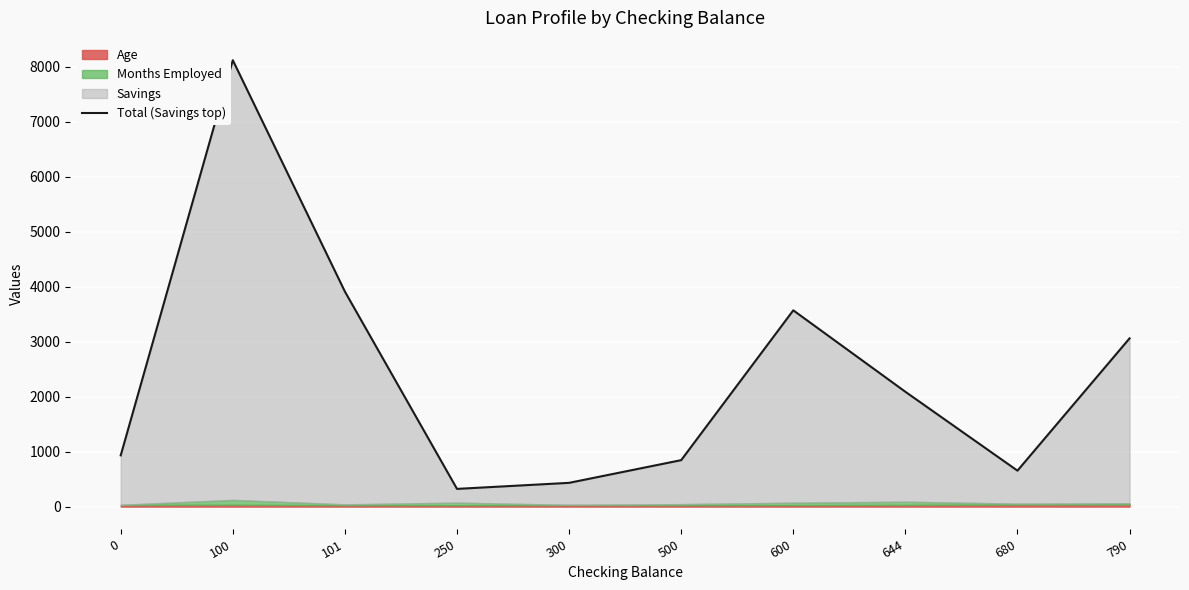

Where does the data first go above 2090?

100